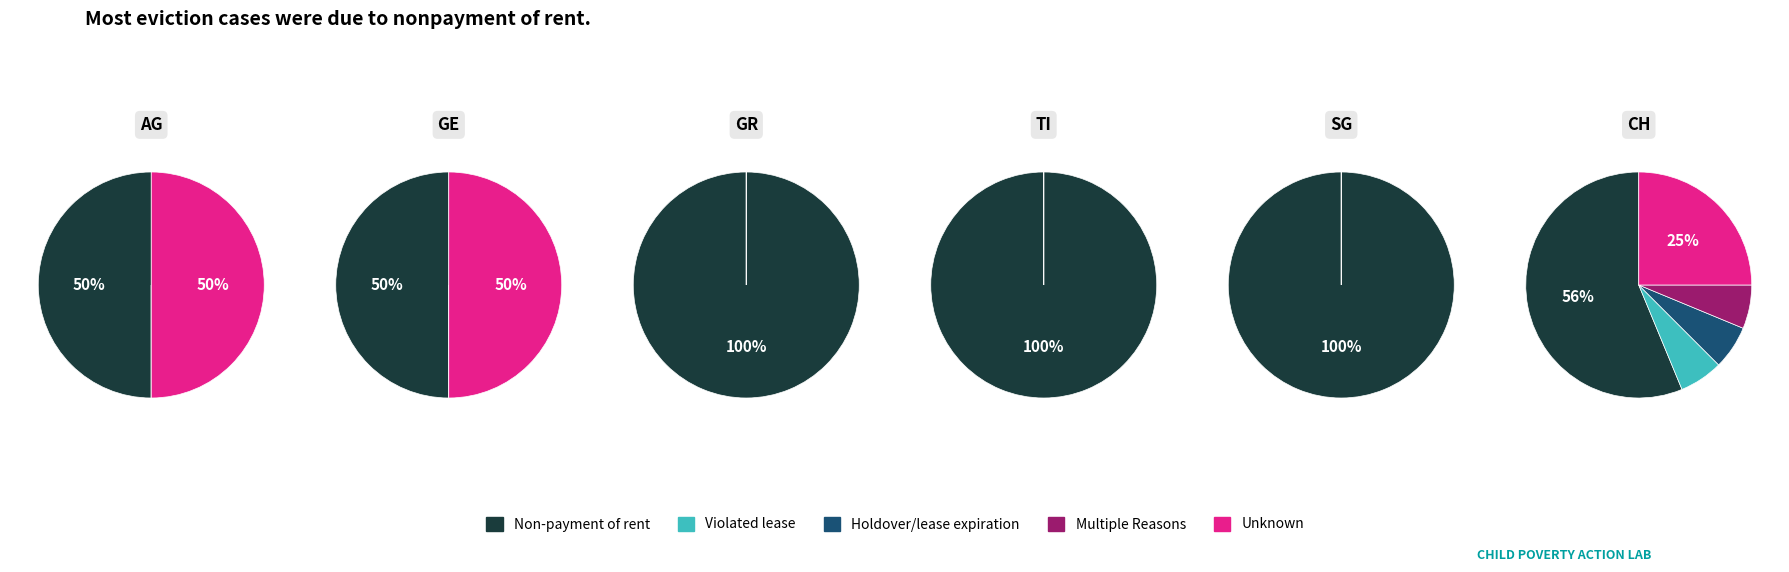

Between AG and GE, which is larger?

AG